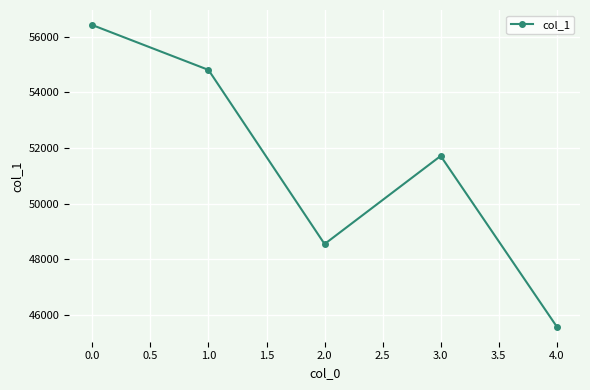

What is the smallest value displayed?

45565